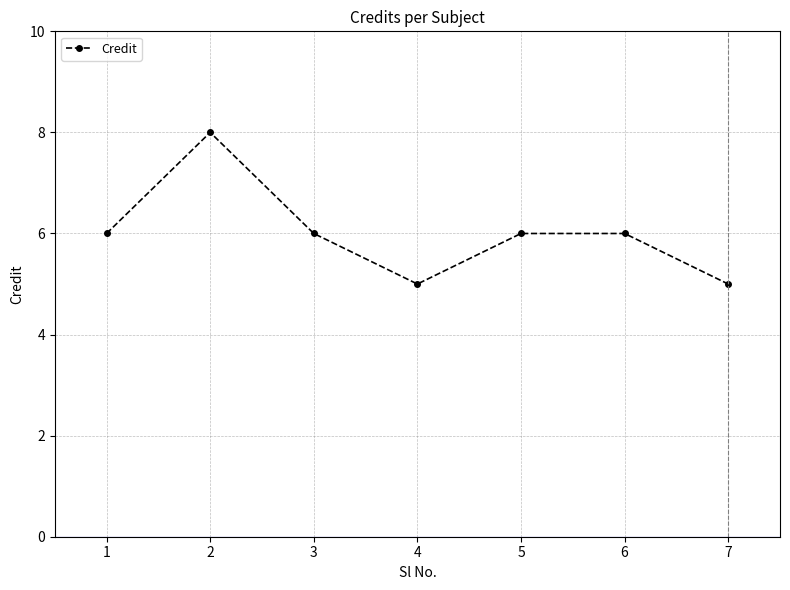

What is the difference between the values at 7 and 1?

1